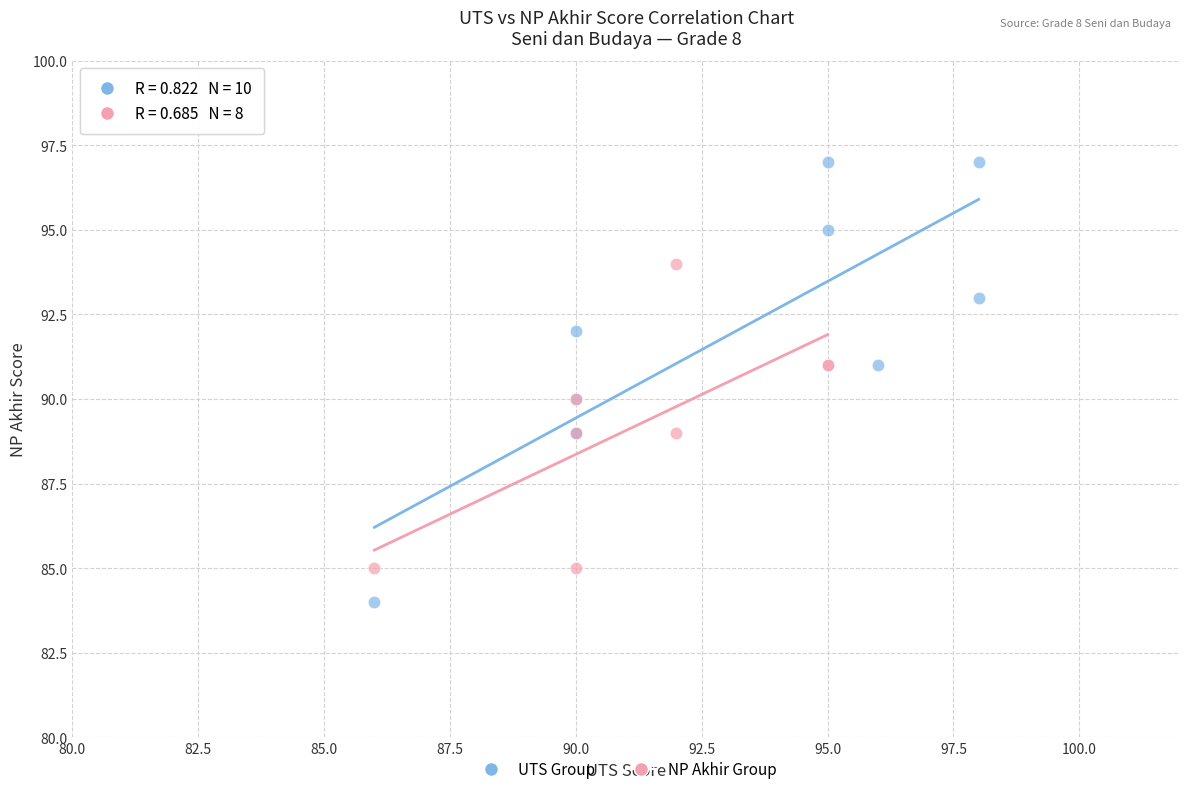

Which series has the largest Y range (max minus min)?

UTS Group